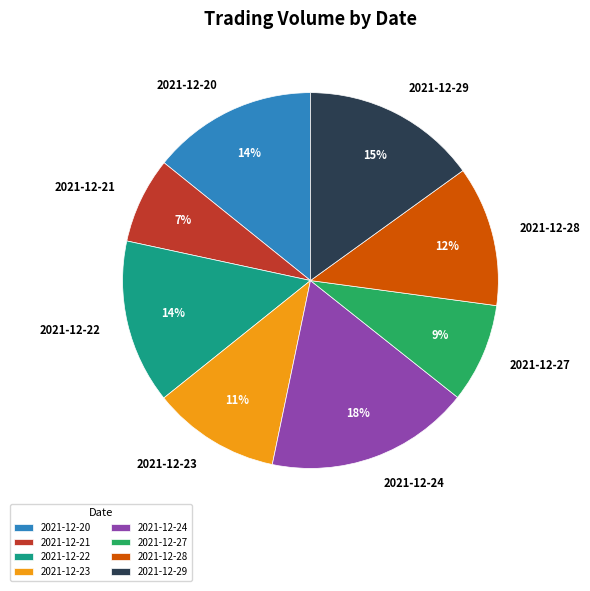

Do 2021-12-23 and 2021-12-29 together represent more than half of the pie?

No